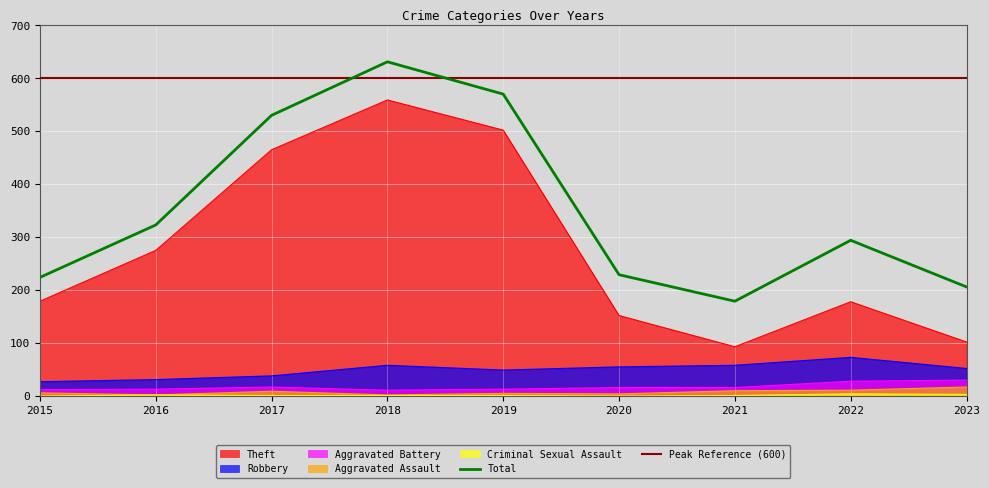

What is the value of the Theft point at the 3rd from the left?

465